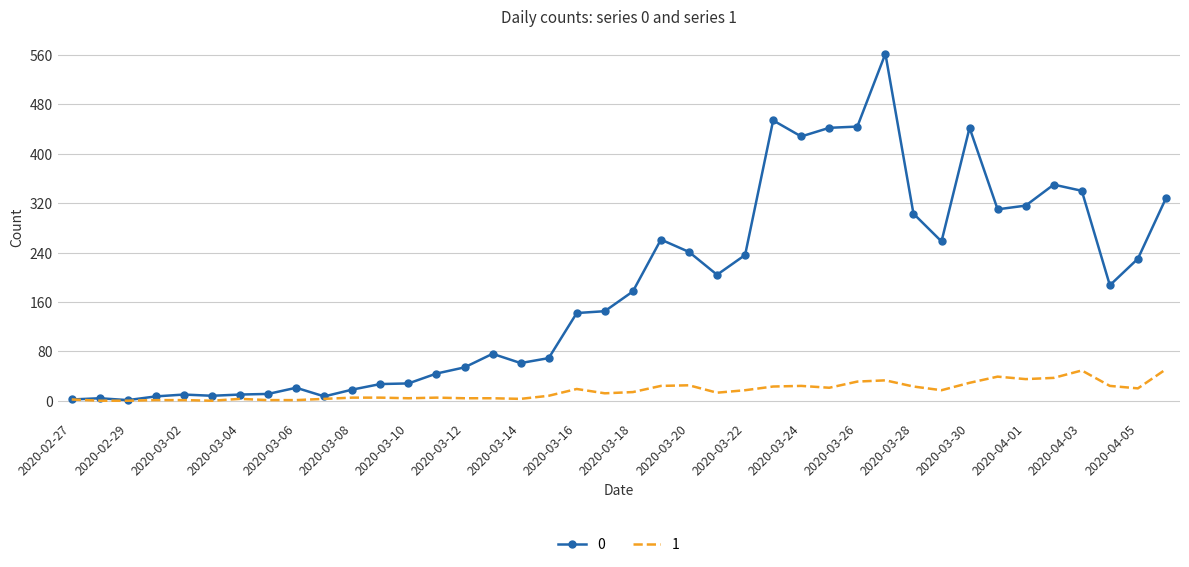

List the series in order of their peak value, highest first.

0, 1